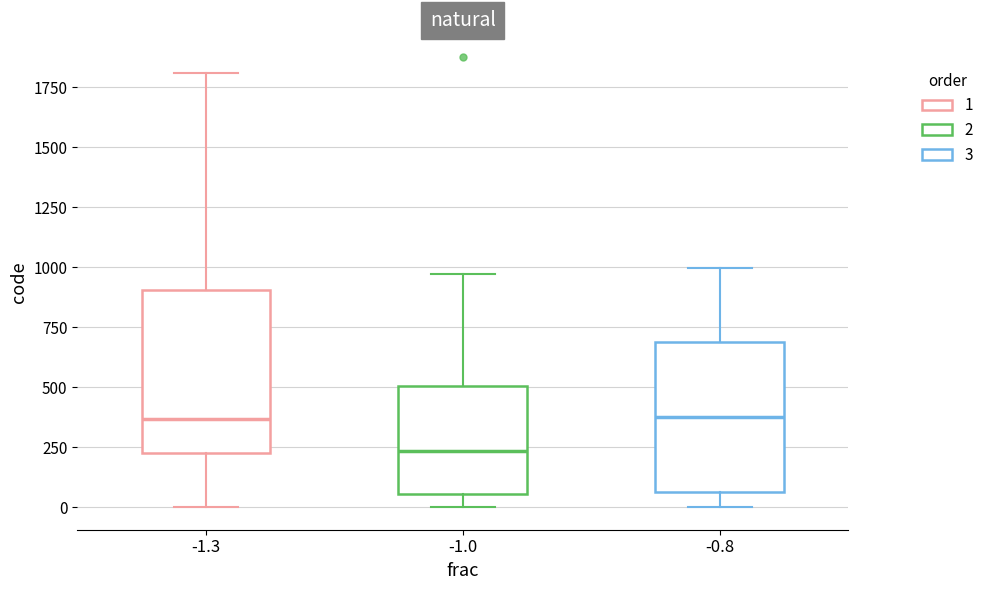

Where does the lower whisker of the box at x = -0.8 end on the y-axis? The values are not printed on the chart, so give them approximately, as read against the axis.

0